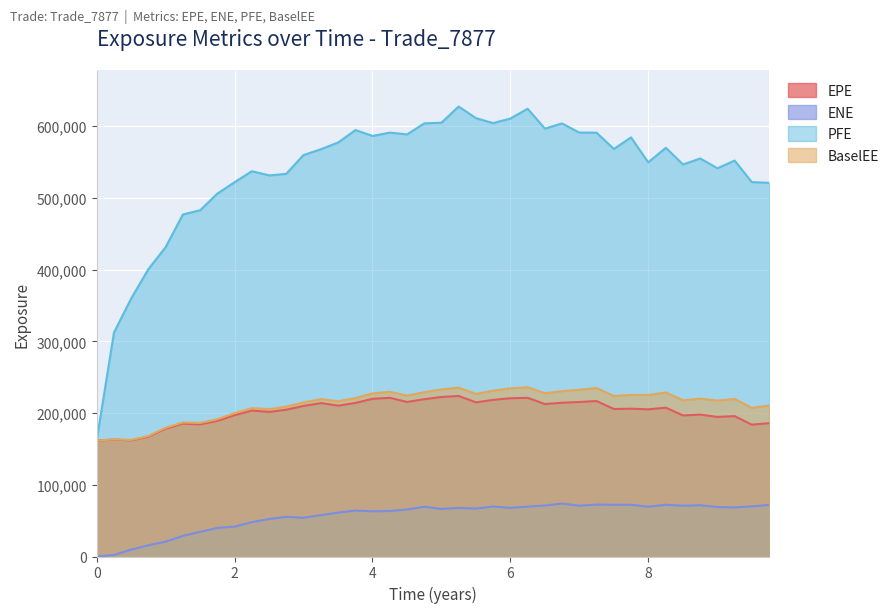

Reading left to right, what are all the values shown in this chart?

EPE: 0.0=161719.0	0.251366=162977.0	0.502762=162005.0	0.749338=167105.0	0.998653=178173.0	1.25071=185257.0	1.50276=184330.0	1.74934=189042.0	1.99865=197016.0	2.25071=203437.0	2.50824=201644.0	2.74934=204648.0	2.99865=209914.0	3.25619=213921.0	3.50546=210309.0	3.7541=214191.0	4.00273=219894.0	4.25137=221331.0	4.50276=215470.0	4.75208=219339.0	5.00139=222434.0	5.25071=223873.0	5.50276=214950.0	5.74934=218404.0	5.99865=220655.0	6.25071=221302.0	6.50276=212580.0	6.74934=214412.0	6.99865=215419.0	7.25071=216794.0	7.50273=205670.0	7.75137=206118.0	8.0=205213.0	8.25683=207529.0	8.5055=196711.0	8.75482=197834.0	9.00413=194613.0	9.25345=195755.0	9.50276=183851.0	9.75482=185870.0
ENE: 0.0=0.0	0.251366=2057.5	0.502762=9662.0	0.749338=15627.1	0.998653=20650.0	1.25071=28771.7	1.50276=34411.8	1.74934=39842.7	1.99865=41635.2	2.25071=47896.2	2.50824=52360.1	2.74934=55368.1	2.99865=54005.4	3.25619=57769.6	3.50546=61270.1	3.7541=64051.3	4.00273=63063.2	4.25137=63392.8	4.50276=65463.1	4.75208=69442.2	5.00139=66306.4	5.25071=67735.7	5.50276=66870.1	5.74934=69726.1	5.99865=67824.7	6.25071=69555.9	6.50276=71092.9	6.74934=73818.4	6.99865=70894.1	7.25071=72383.9	7.50273=72183.6	7.75137=72146.6	8.0=69495.4	8.25683=72167.3	8.5055=70776.4	8.75482=71535.8	9.00413=68925.2	9.25345=68427.5	9.50276=69895.2	9.75482=71919.3
PFE: 0.0=161719.0	0.251366=312393.0	0.502762=360110.0	0.749338=400559.0	0.998653=431056.0	1.25071=476896.0	1.50276=482882.0	1.74934=505925.0	1.99865=521778.0	2.25071=537242.0	2.50824=531368.0	2.74934=533574.0	2.99865=559651.0	3.25619=568023.0	3.50546=577430.0	3.7541=594609.0	4.00273=586404.0	4.25137=591040.0	4.50276=588570.0	4.75208=603964.0	5.00139=604859.0	5.25071=627464.0	5.50276=611216.0	5.74934=604346.0	5.99865=610558.0	6.25071=624334.0	6.50276=596619.0	6.74934=603905.0	6.99865=591142.0	7.25071=590963.0	7.50273=568268.0	7.75137=584421.0	8.0=549648.0	8.25683=569926.0	8.5055=546623.0	8.75482=555009.0	9.00413=541356.0	9.25345=552065.0	9.50276=522024.0	9.75482=521088.0
BaselEE: 0.0=161719.0	0.251366=163253.0	0.502762=162555.0	0.749338=167958.0	0.998653=179399.0	1.25071=186875.0	1.50276=186293.0	1.74934=191411.0	1.99865=199860.0	2.25071=206831.0	2.50824=205474.0	2.74934=208980.0	2.99865=214830.0	3.25619=219529.0	3.50546=216398.0	3.7541=220981.0	4.00273=227469.0	4.25137=229673.0	4.50276=224300.0	4.75208=229045.0	5.00139=233005.0	5.25071=235349.0	5.50276=226784.0	5.74934=231242.0	5.99865=234459.0	6.25071=236065.0	6.50276=227649.0	6.74934=230489.0	6.99865=232468.0	7.25071=234935.0	7.50273=223819.0	7.75137=225241.0	8.0=225186.0	8.25683=228773.0	8.5055=217811.0	8.75482=220028.0	9.00413=217409.0	9.25345=219705.0	9.50276=207307.0	9.75482=210572.0